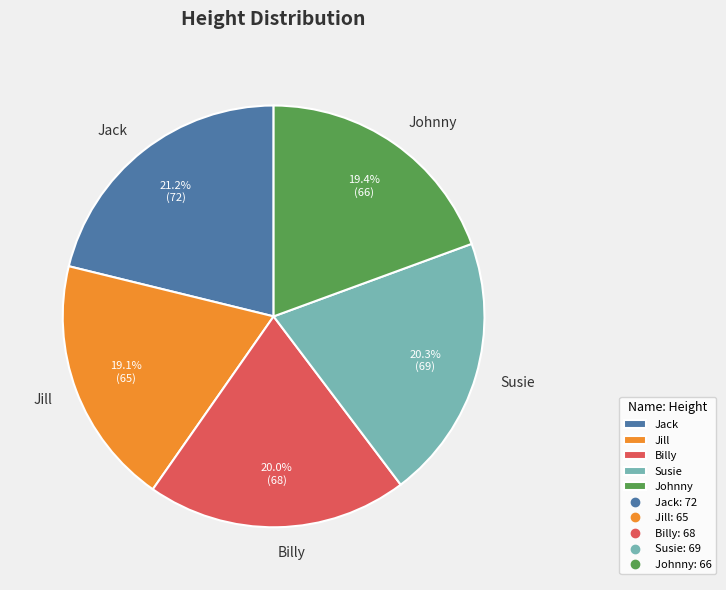

How many segments does this pie chart have?

5